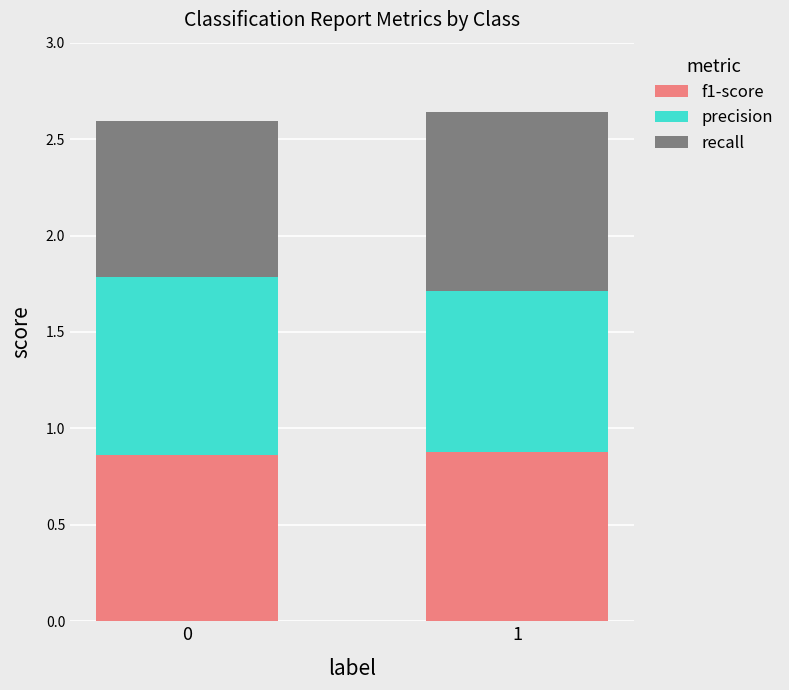

What is the total value across all series at 1?

2.6